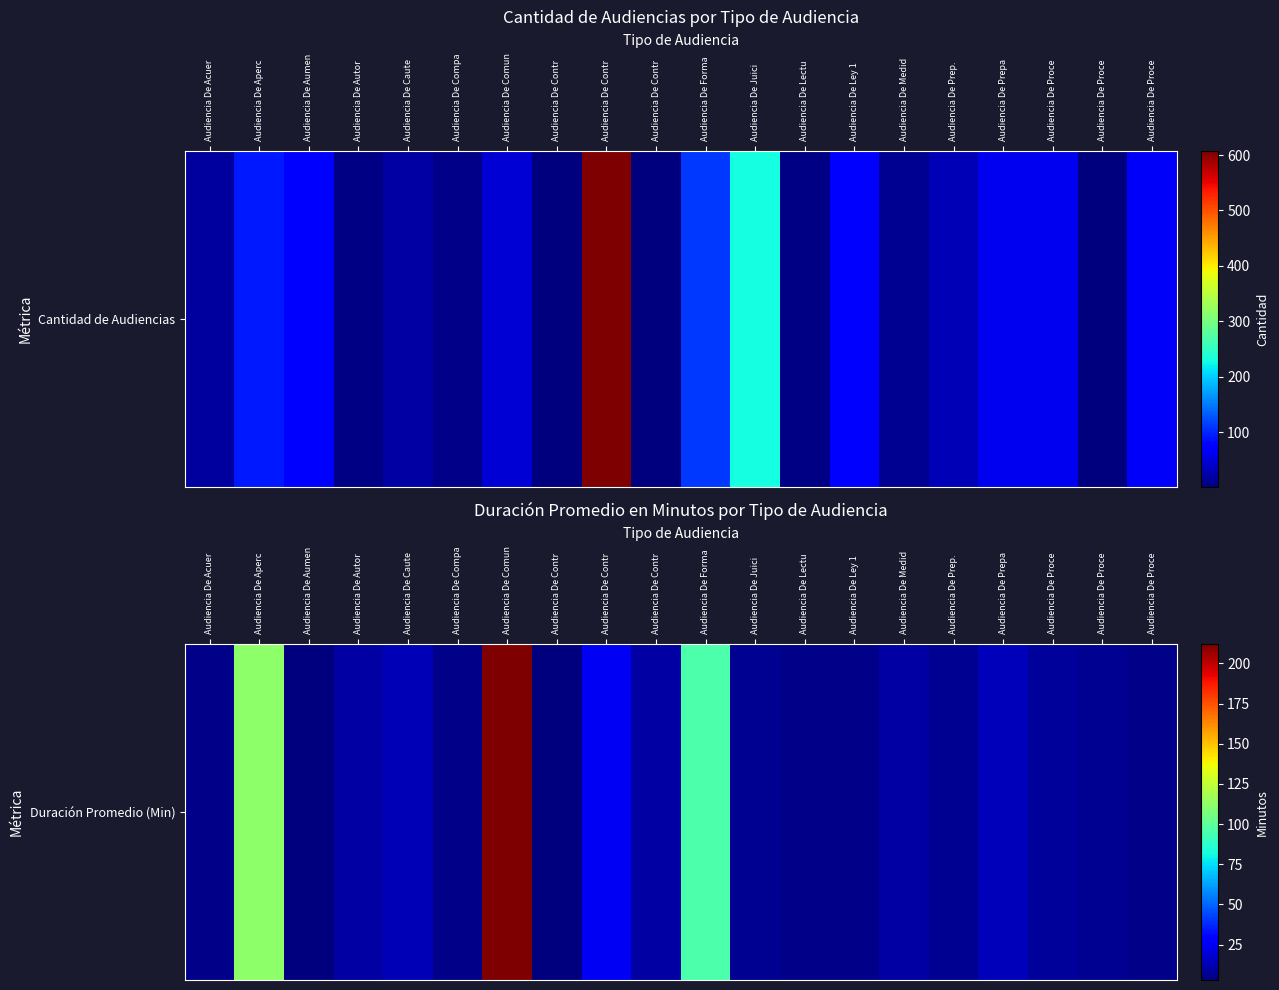

Rank the categories by value from lowest to highest.

Audiencia De Aumen, Audiencia De Contr, Audiencia De Acuer, Audiencia De Compa, Audiencia De Lectu, Audiencia De Ley 1, Audiencia De Proce, Audiencia De Juici, Audiencia De Prep., Audiencia De Proce, Audiencia De Proce, Audiencia De Autor, Audiencia De Contr, Audiencia De Medid, Audiencia De Caute, Audiencia De Prepa, Audiencia De Contr, Audiencia De Forma, Audiencia De Aperc, Audiencia De Comun